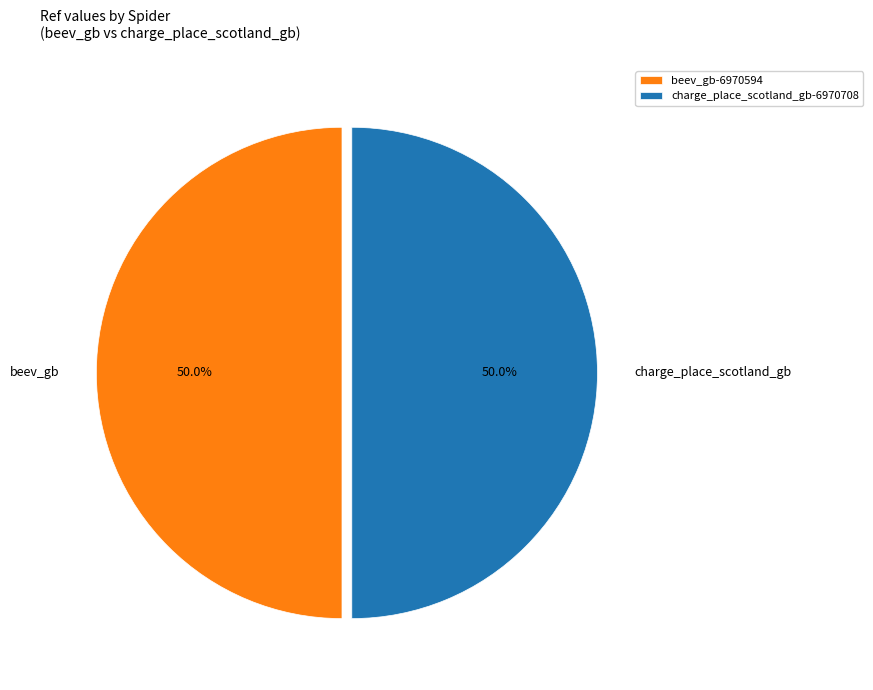

Approximately how many times larger is the value at beev_gb-6970594 compared to charge_place_scotland_gb-6970708?

1.0